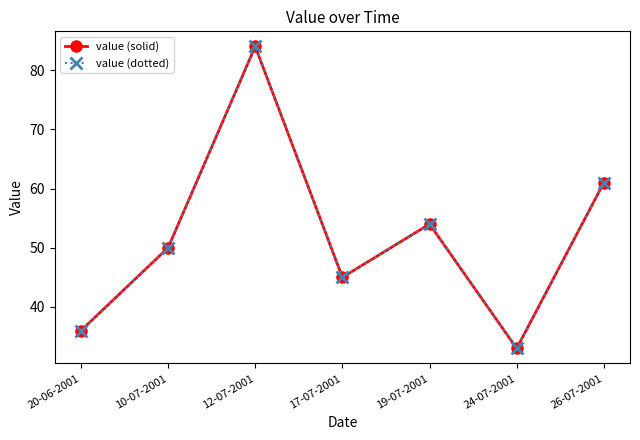

Is this an area chart (filled region under the line)?

No